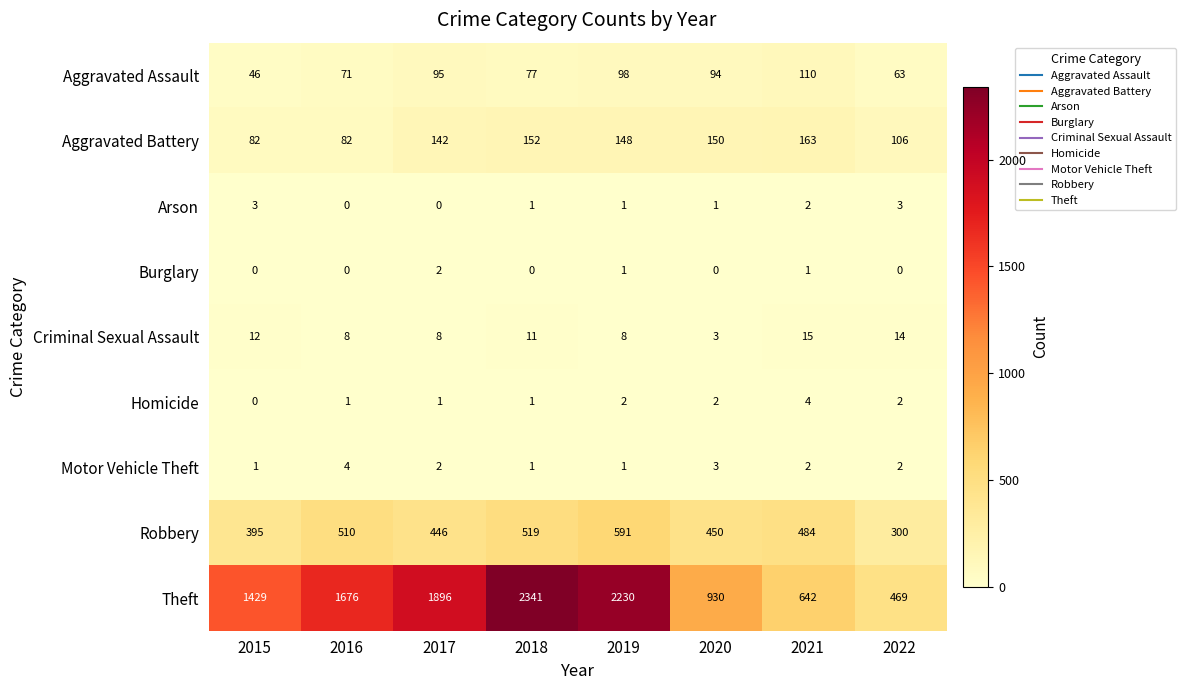

What is the lowest value of the Aggravated Assault series?

46